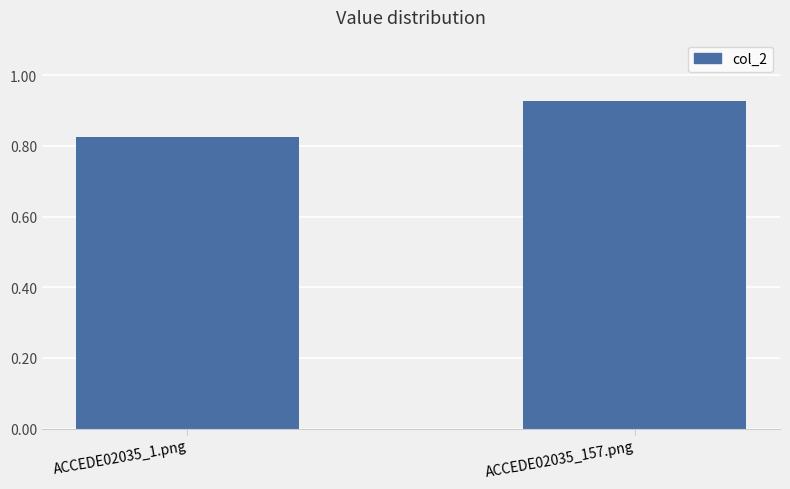

List the labels in order of value, largest first.

ACCEDE02035_157.png, ACCEDE02035_1.png